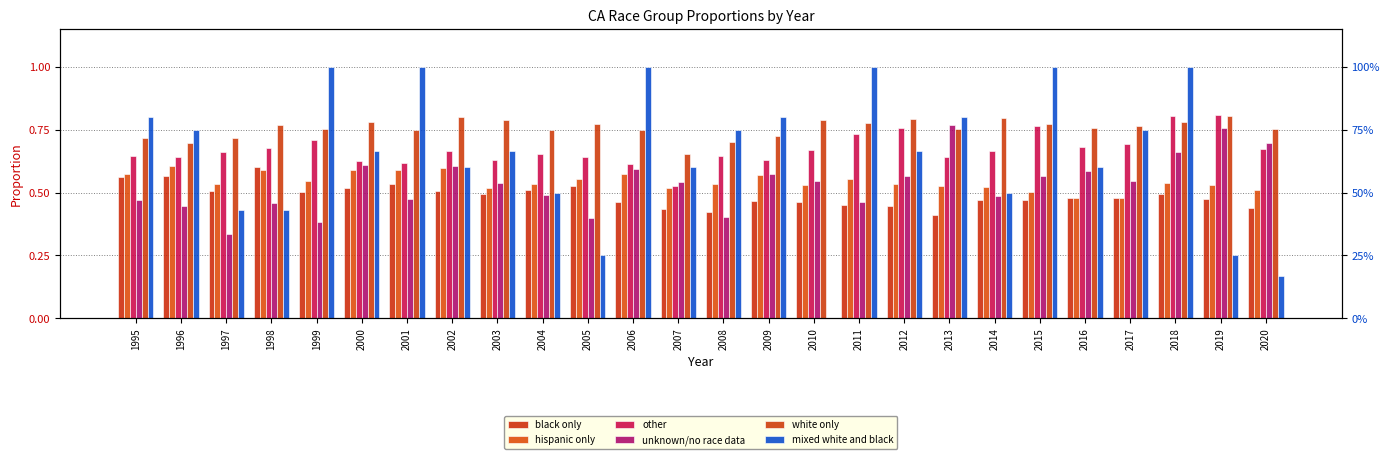

What is the greatest value displayed?

1.0